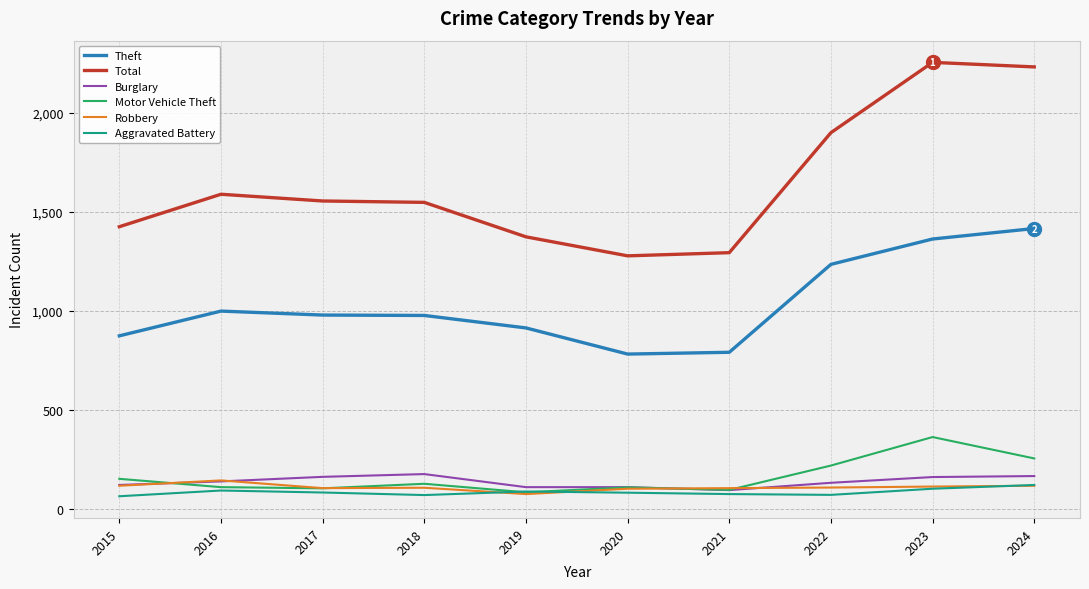

What is the sum of all Theft values?

10330